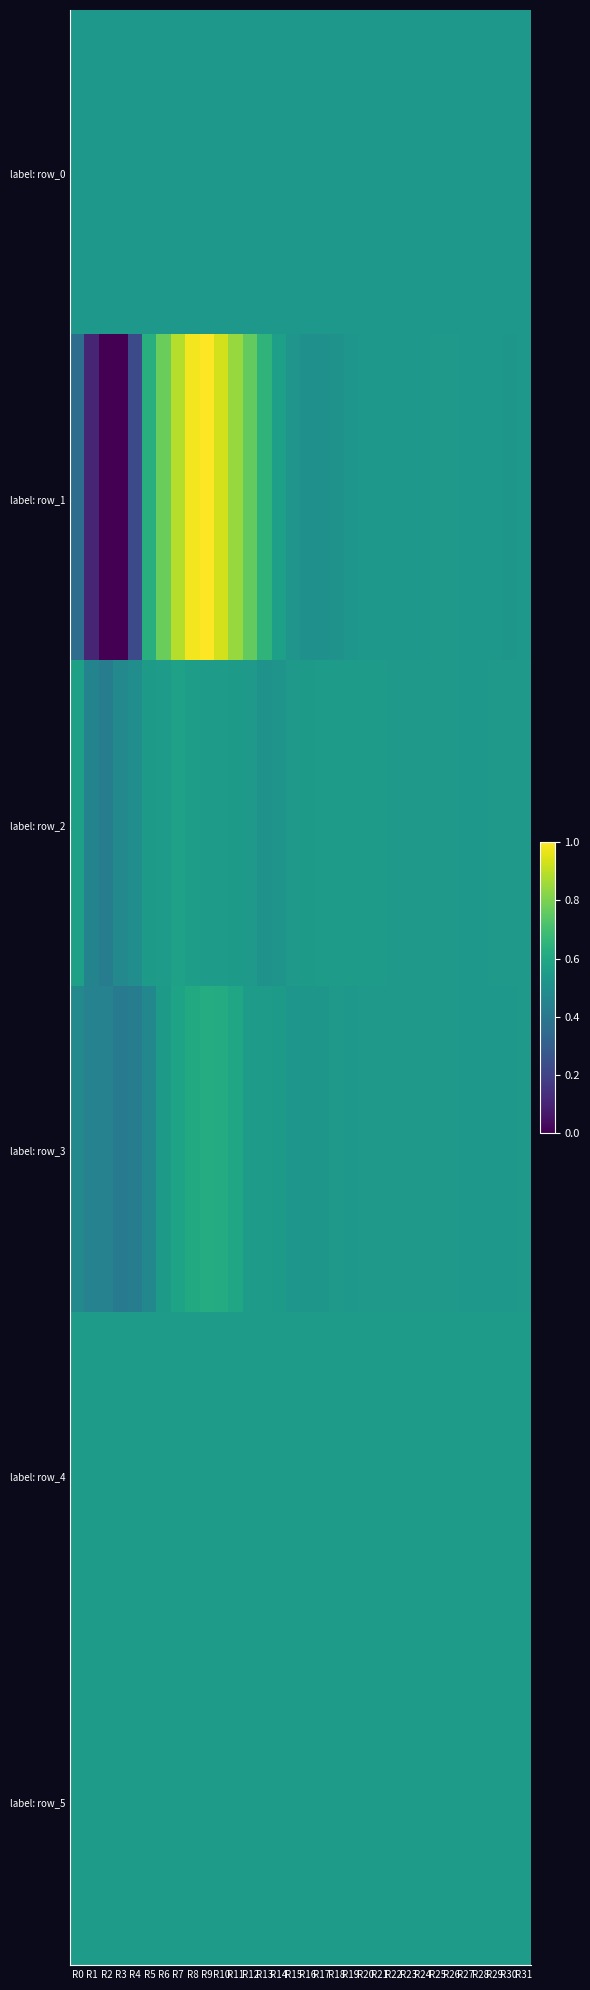

Which category has the highest value across all series?

R9